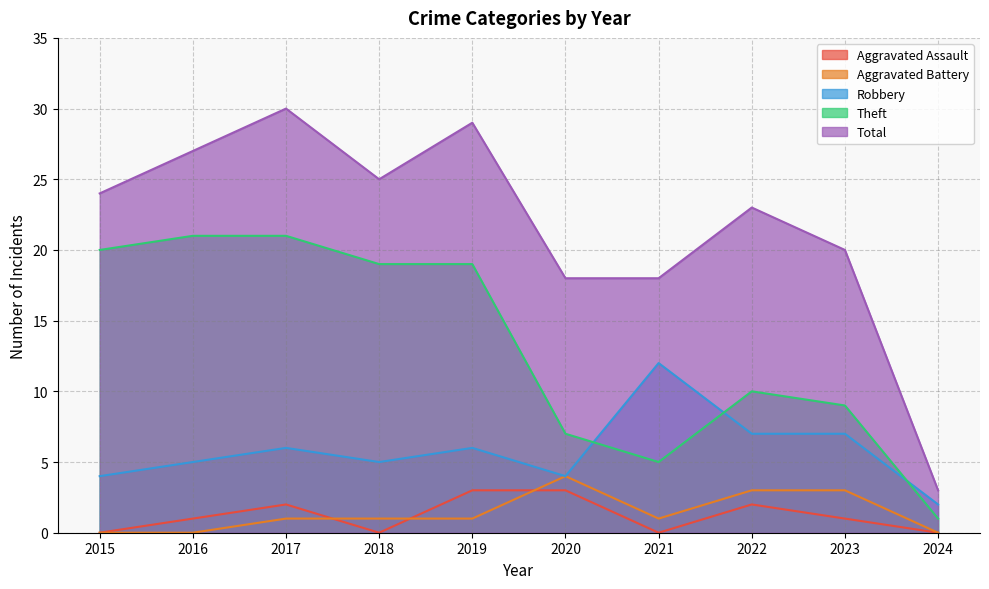

True or false: Theft has more than 2 interior local peaks.

False